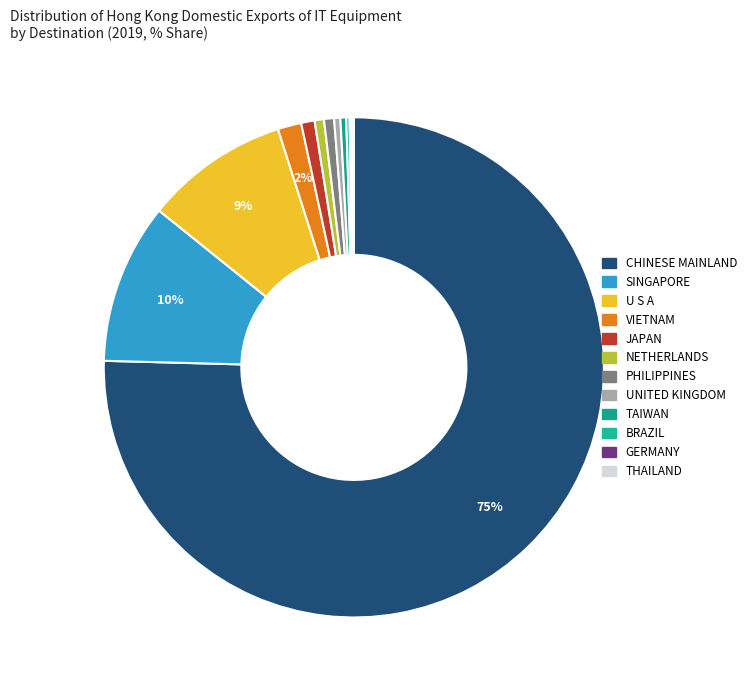

To the nearest percent, what is the difference between the largest and smallest slice percentages?

75%